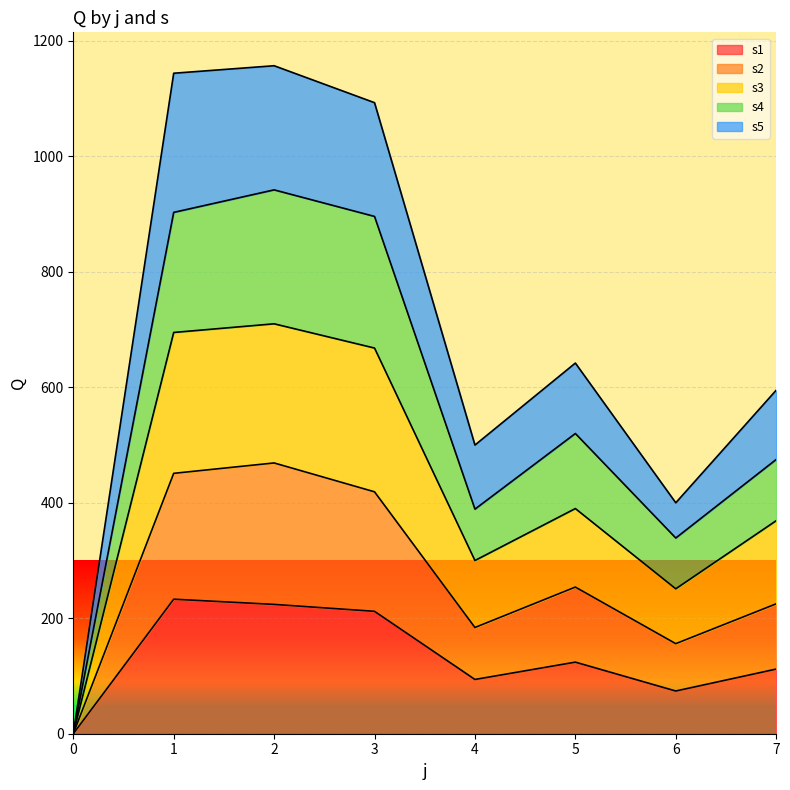

True or false: s1 and s3 intersect in this chart.

False